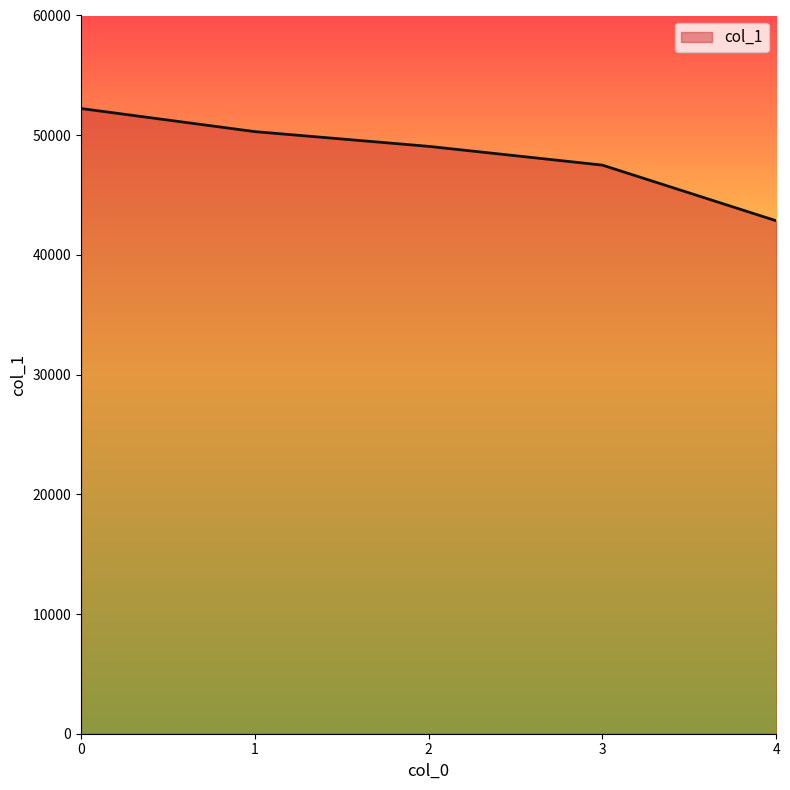

Does the chart display data point markers on the line(s)?

No